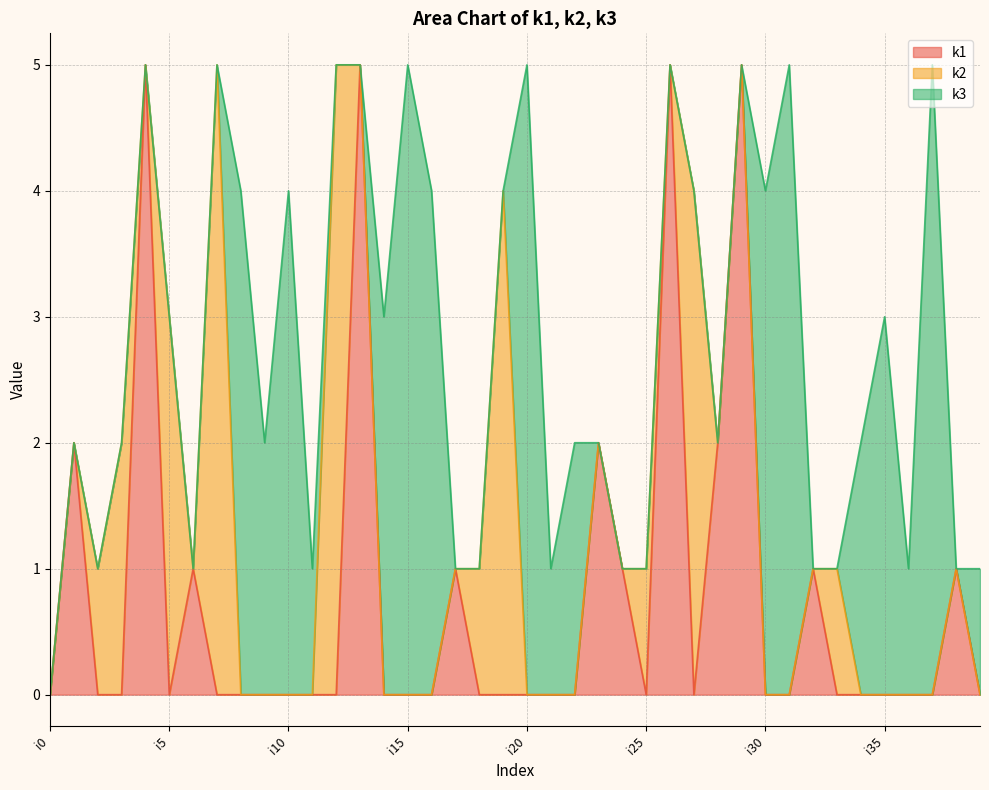

Which series has the largest total across all categories?

k3